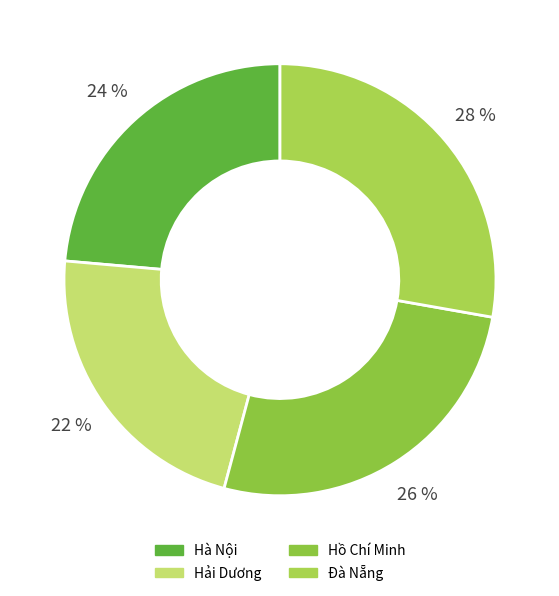

Which category has the smallest portion of the pie?

Hải Dương